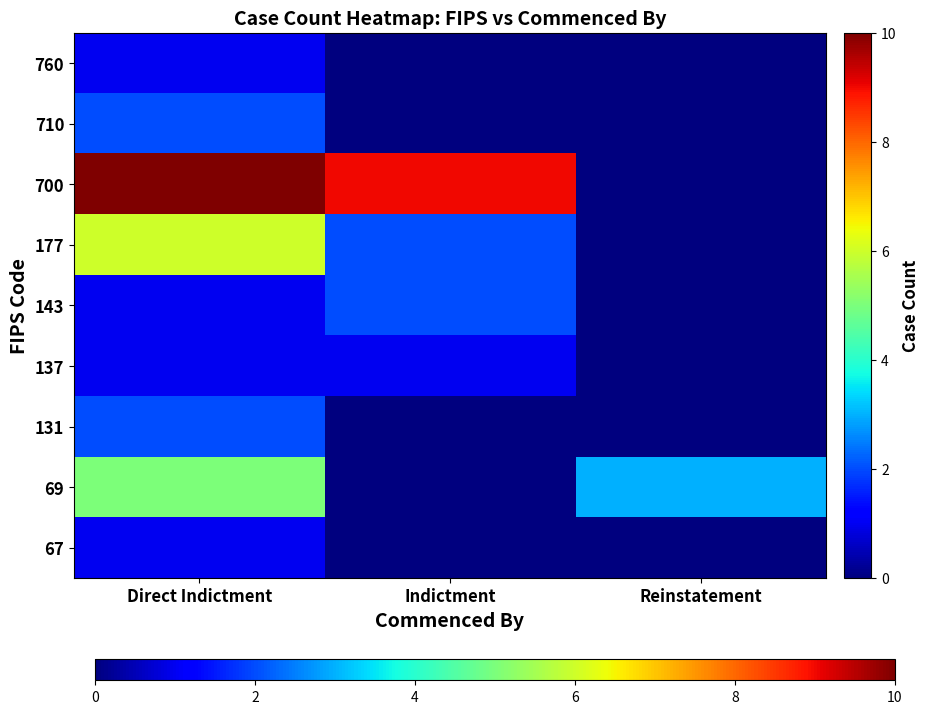

Reading left to right, what are all the values shown in this chart?

67: Direct Indictment=1	Indictment=0	Reinstatement=0
69: Direct Indictment=5	Indictment=0	Reinstatement=3
131: Direct Indictment=2	Indictment=0	Reinstatement=0
137: Direct Indictment=1	Indictment=1	Reinstatement=0
143: Direct Indictment=1	Indictment=2	Reinstatement=0
177: Direct Indictment=6	Indictment=2	Reinstatement=0
700: Direct Indictment=10	Indictment=9	Reinstatement=0
710: Direct Indictment=2	Indictment=0	Reinstatement=0
760: Direct Indictment=1	Indictment=0	Reinstatement=0